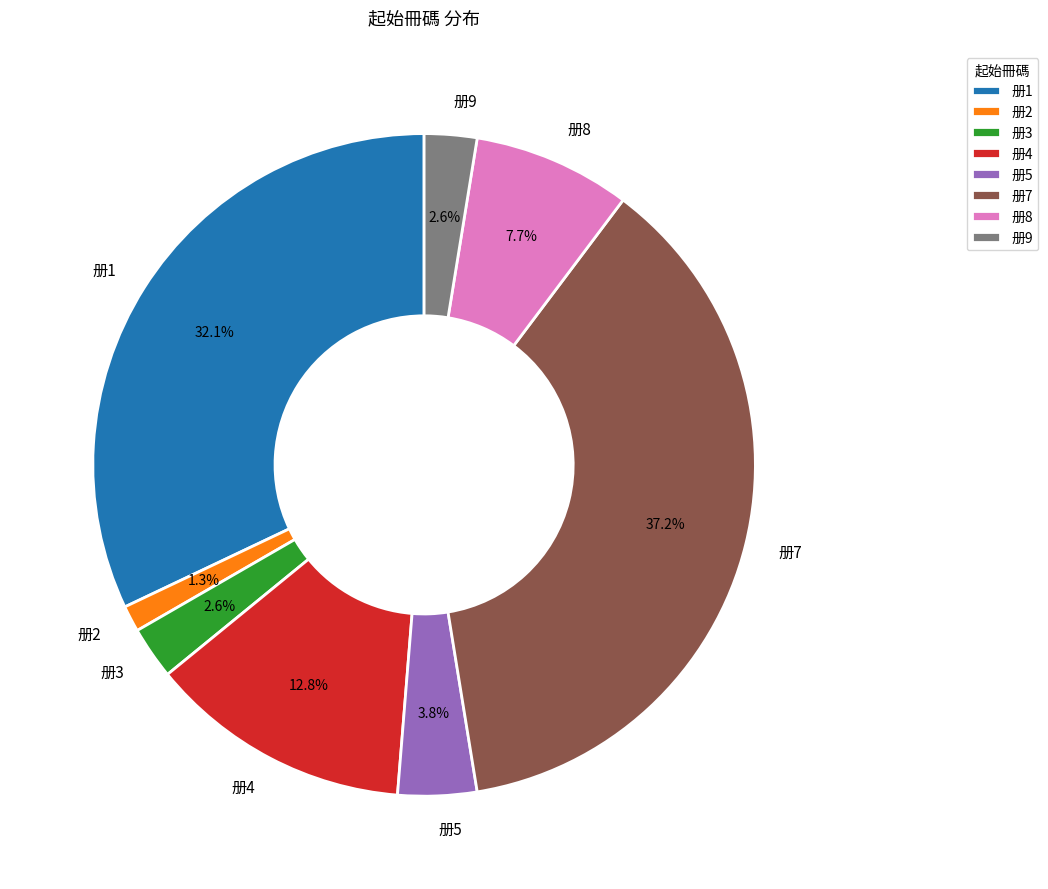

How many segments does this pie chart have?

8